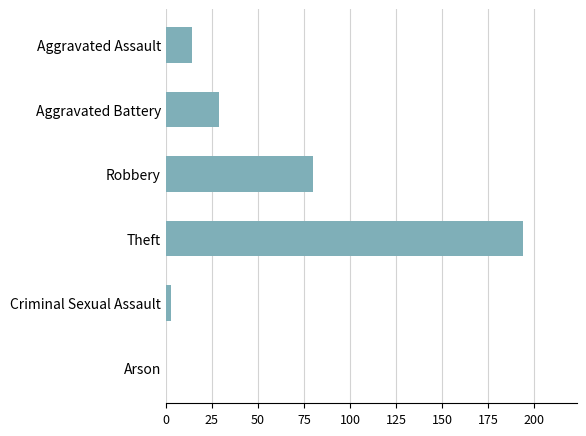

What is the change in value from Aggravated Assault to Robbery?

+66